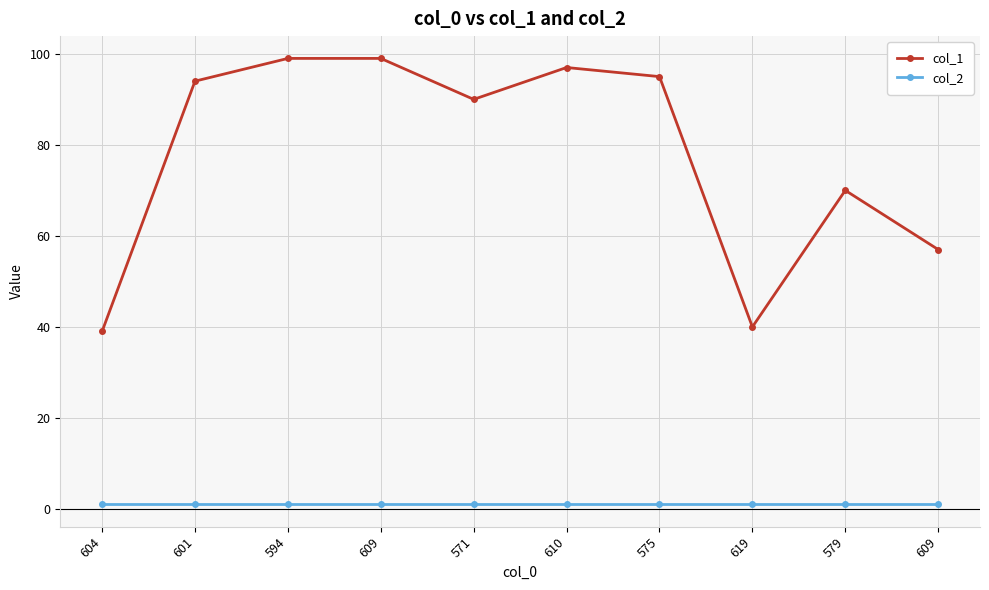

Reading right to left, what are all the values shown in this chart?

col_1: 609=57	579=70	619=40	575=95	610=97	571=90	609=99	594=99	601=94	604=39
col_2: 609=1	579=1	619=1	575=1	610=1	571=1	609=1	594=1	601=1	604=1